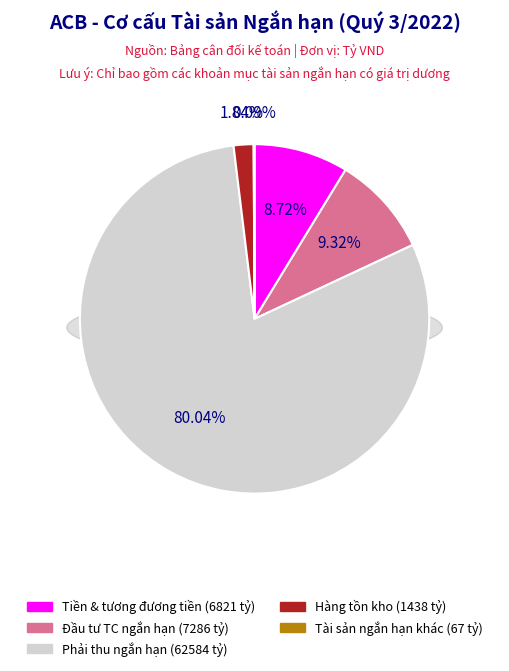

To the nearest percent, what portion does IV. Hàng tồn kho represent?

2%